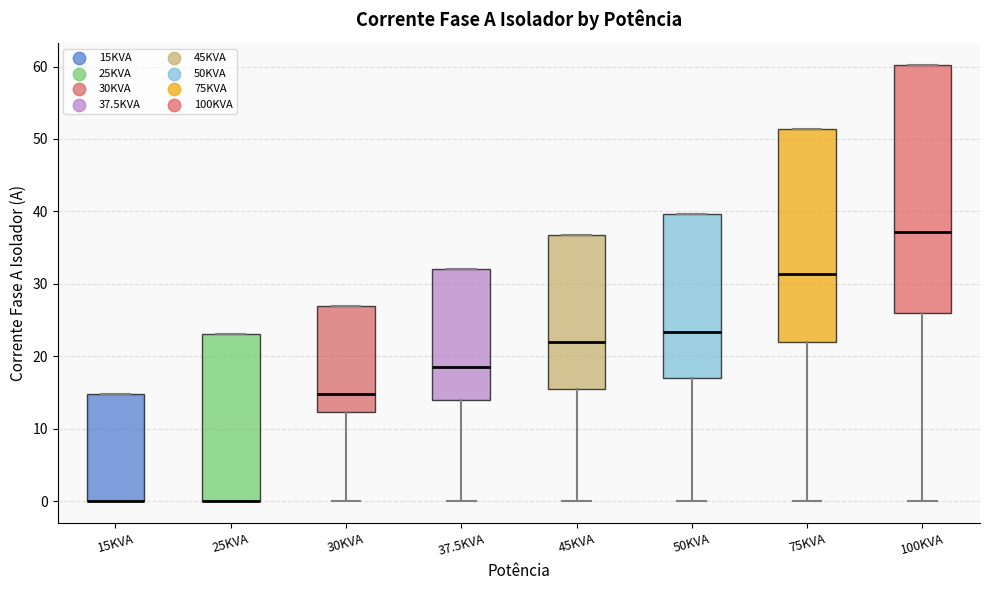

Which box is the tallest, from its lower edge to its upper edge?

100KVA